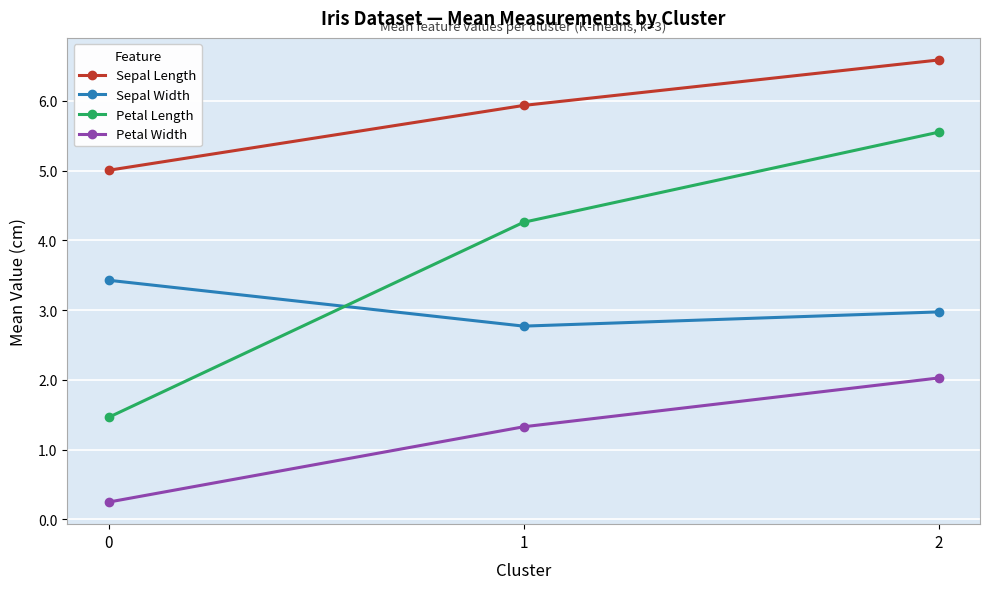

The Petal Length series shows 1.5 at 0. True or false?

True